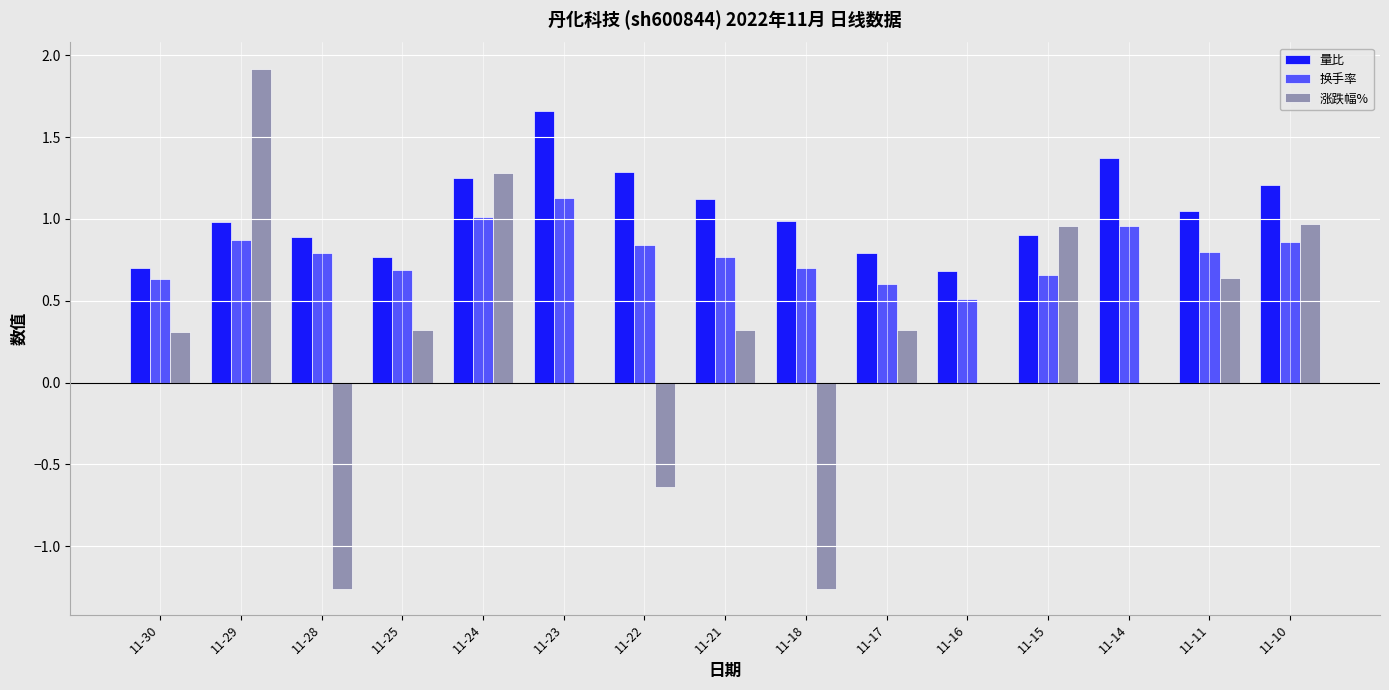

Is the value of 涨跌幅% at 11-28 greater than the value of 换手率 at 11-29?

No